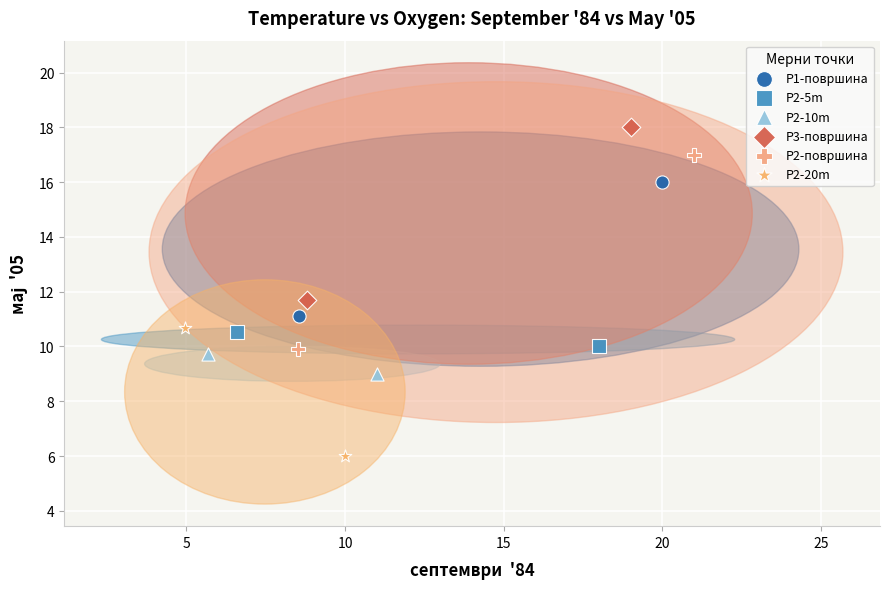

Which series reaches the minimum Y coordinate?

P2-20m